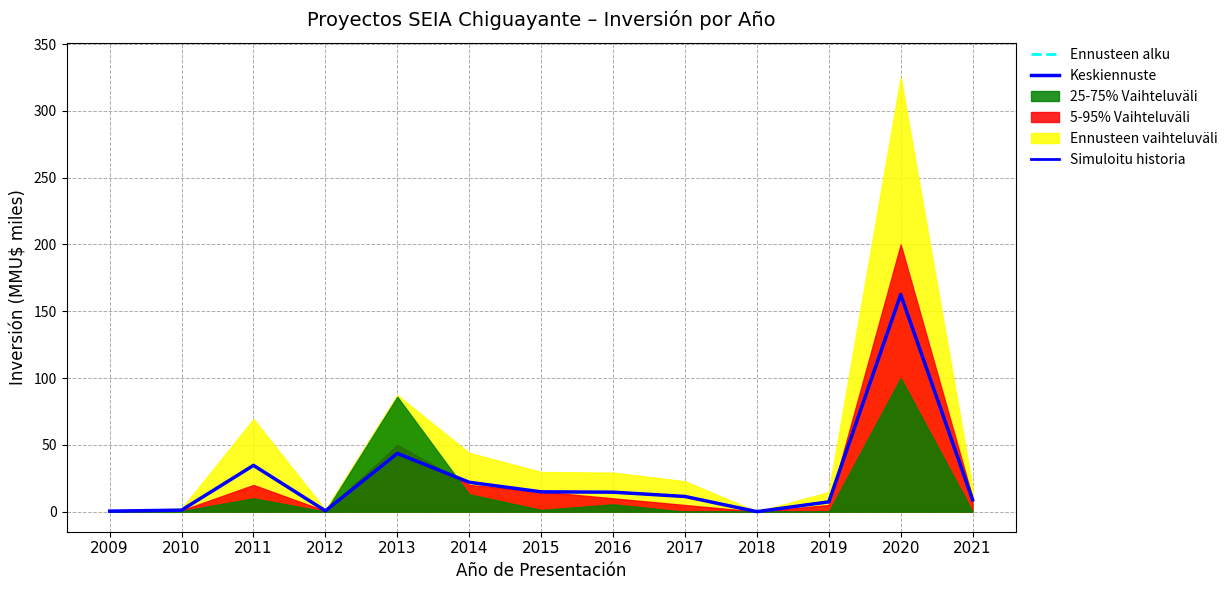

How many lines are shown in the chart?

1